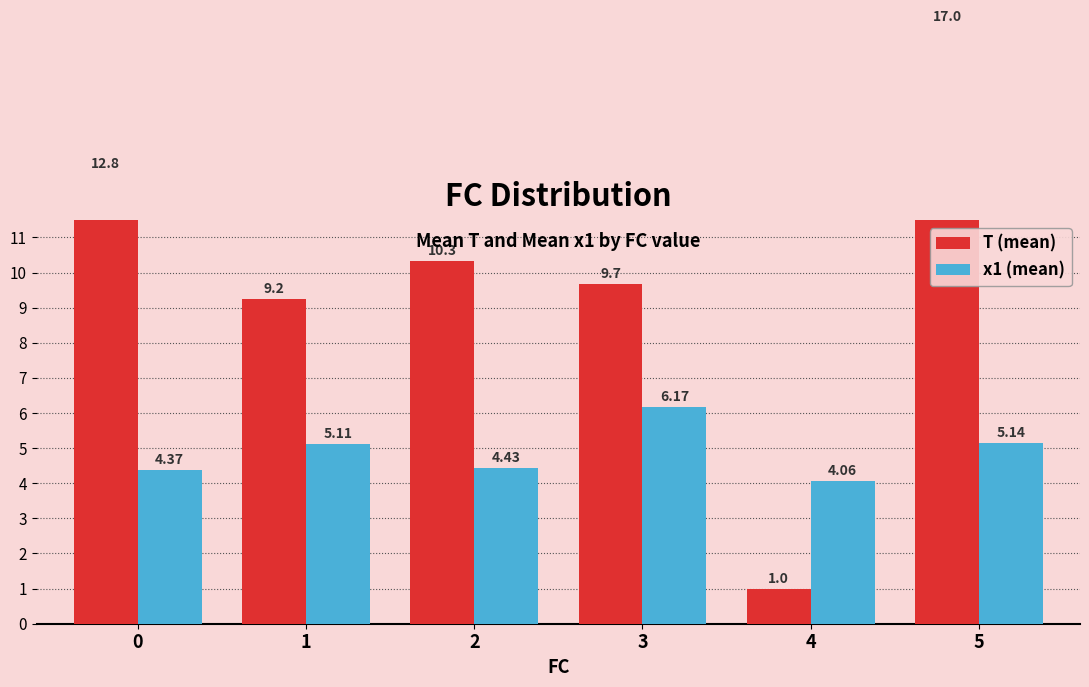

What are all the series names shown in the legend?

T (mean), x1 (mean)